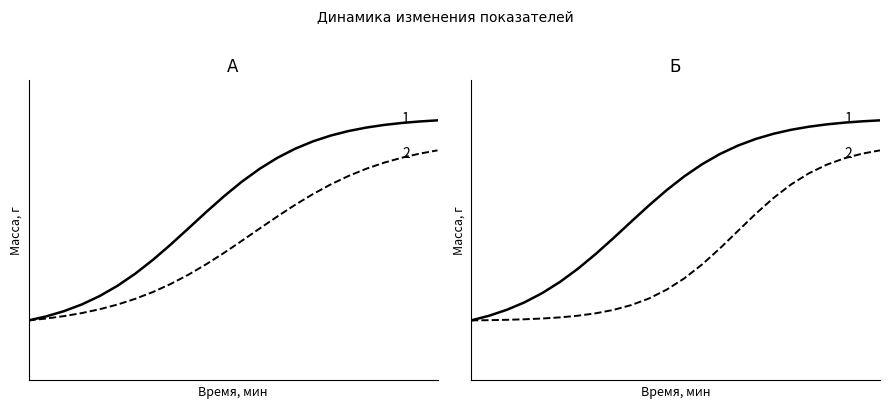

How many data points does each series have?

24